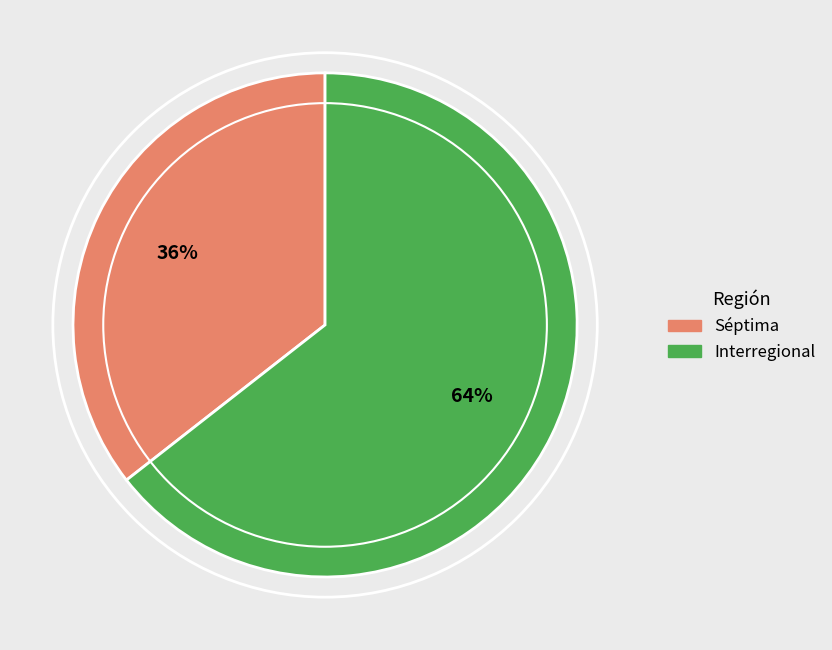

Approximately how many times larger is the value at Interregional compared to Séptima?

1.8